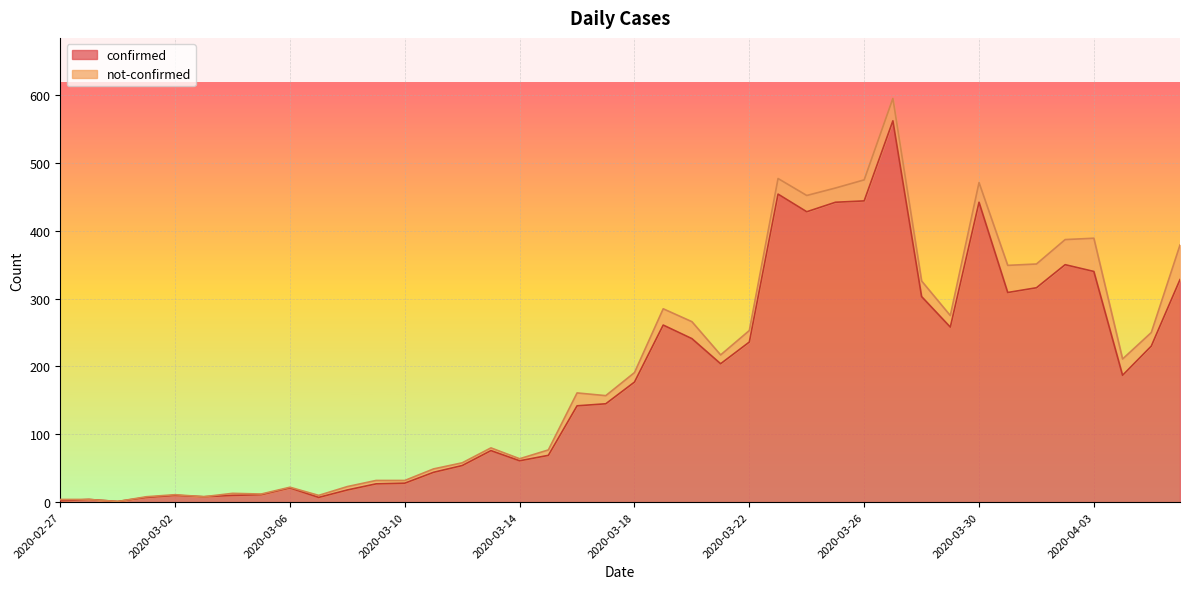

Rank the categories by value from lowest to highest.

2020-02-29, 2020-02-27, 2020-02-28, 2020-03-01, 2020-03-07, 2020-03-03, 2020-03-02, 2020-03-04, 2020-03-05, 2020-03-08, 2020-03-06, 2020-03-09, 2020-03-10, 2020-03-11, 2020-03-12, 2020-03-14, 2020-03-15, 2020-03-13, 2020-03-16, 2020-03-17, 2020-03-18, 2020-04-04, 2020-03-21, 2020-04-05, 2020-03-22, 2020-03-20, 2020-03-29, 2020-03-19, 2020-03-28, 2020-03-31, 2020-04-01, 2020-04-06, 2020-04-03, 2020-04-02, 2020-03-24, 2020-03-25, 2020-03-30, 2020-03-26, 2020-03-23, 2020-03-27